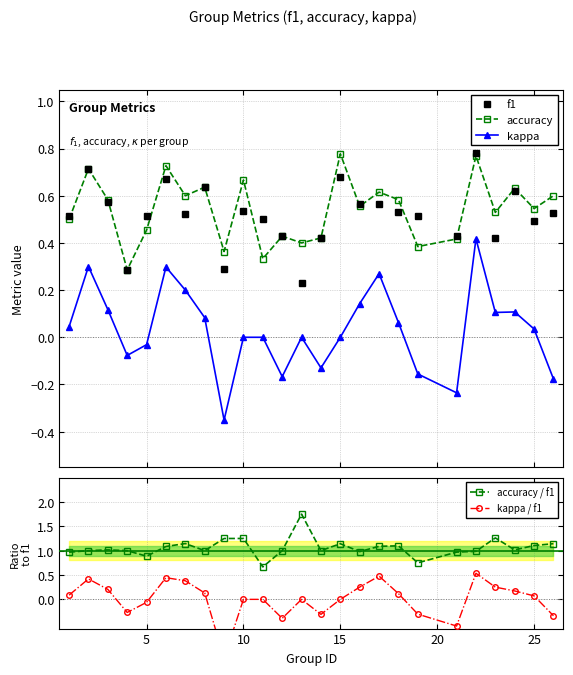

True or false: accuracy and kappa intersect in this chart.

False